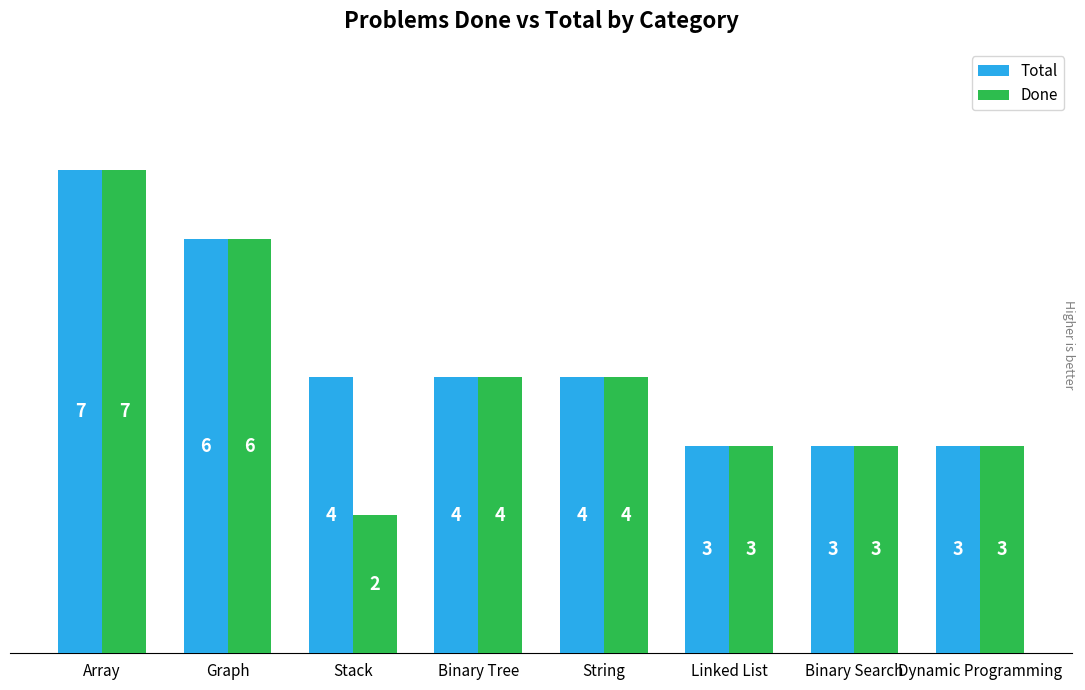

True or false: Total has a value of 9 at Graph.

False